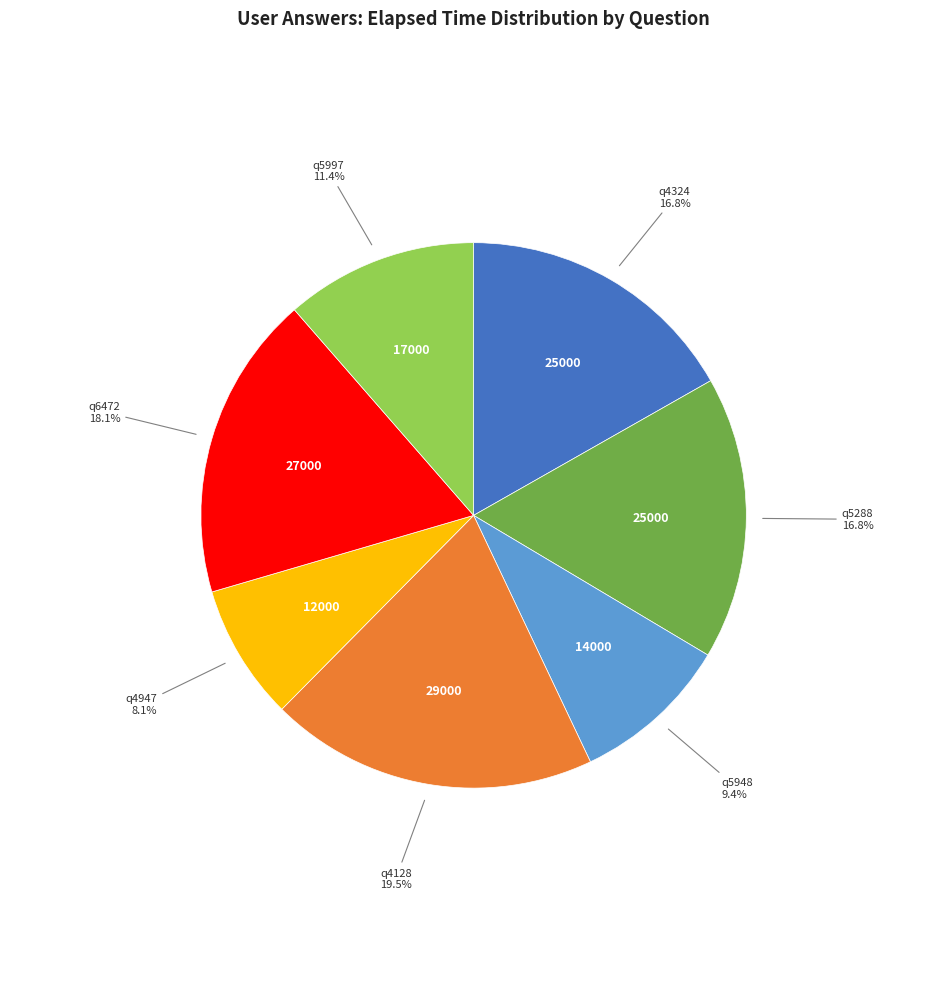

Is there any slice that represents more than half of the pie?

No